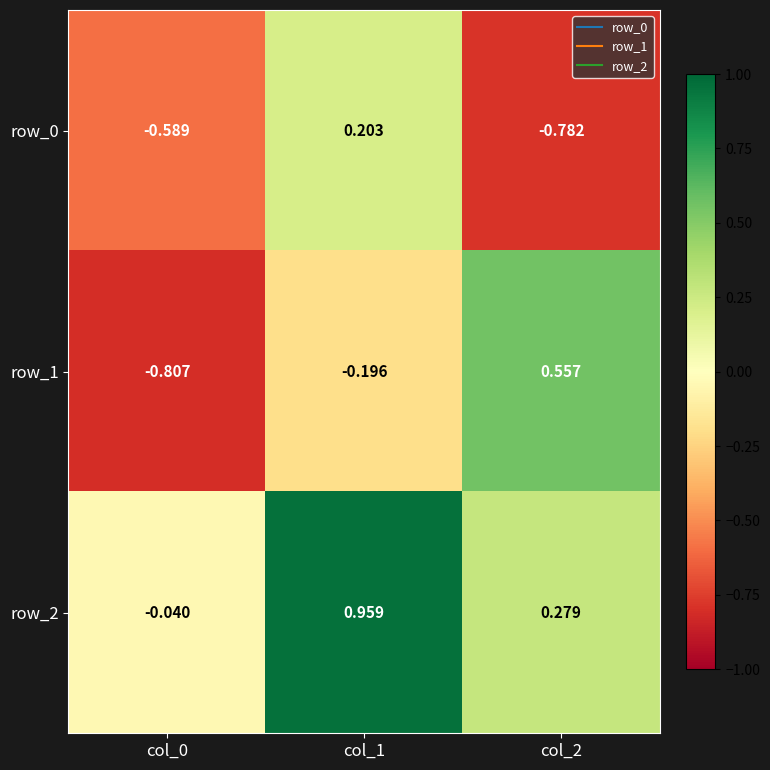

Which series has the widest spread of values?

row_1